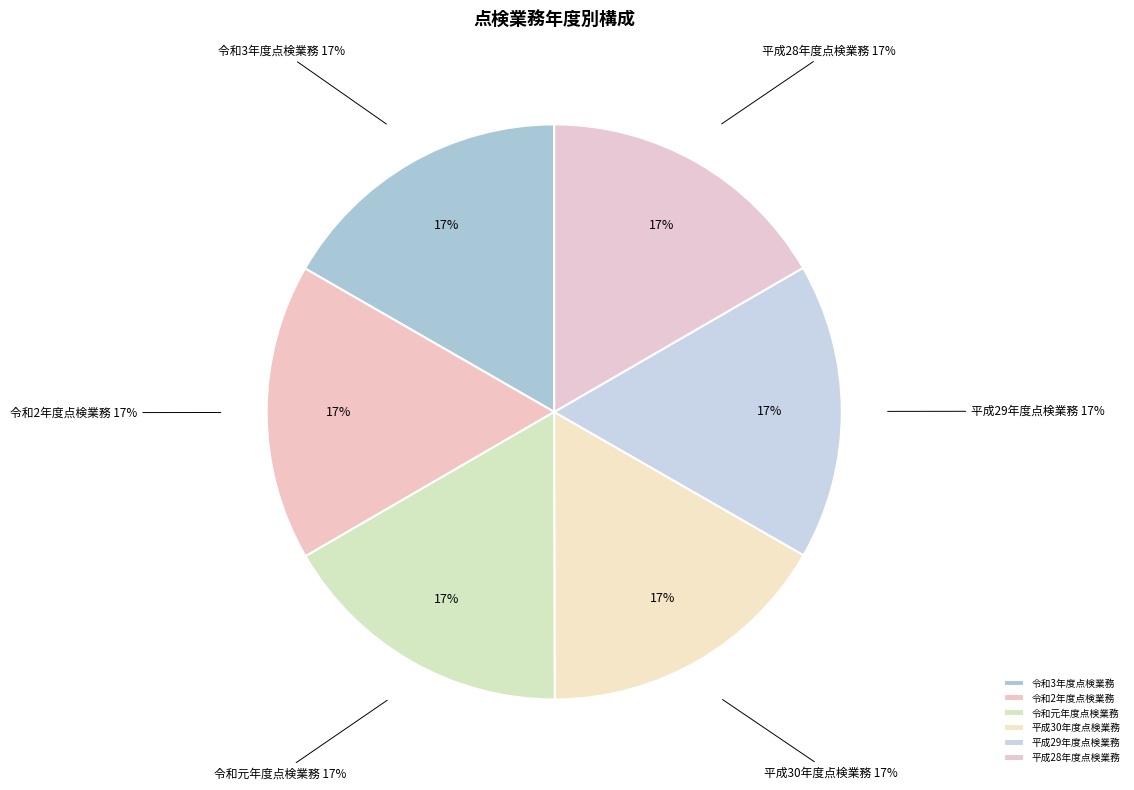

How much of the chart is everything except 平成29年度点検業務?

83.3%